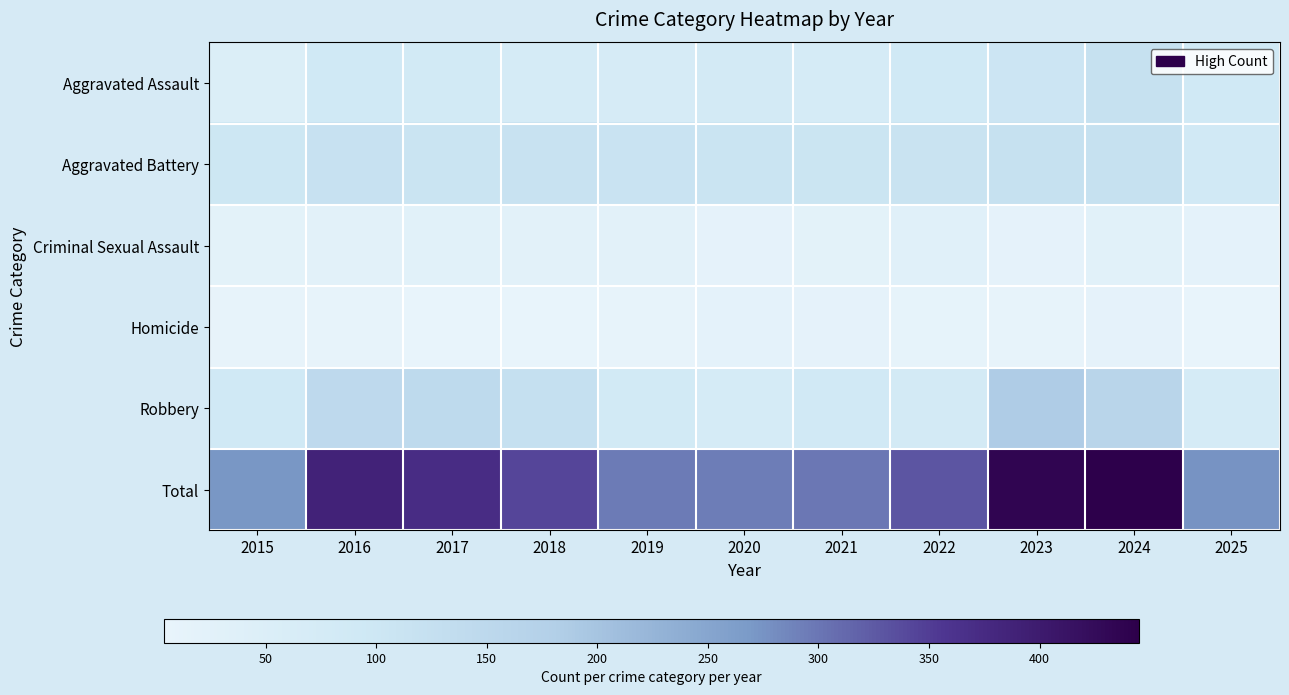

Between 2015 and 2020, which is larger?

2020